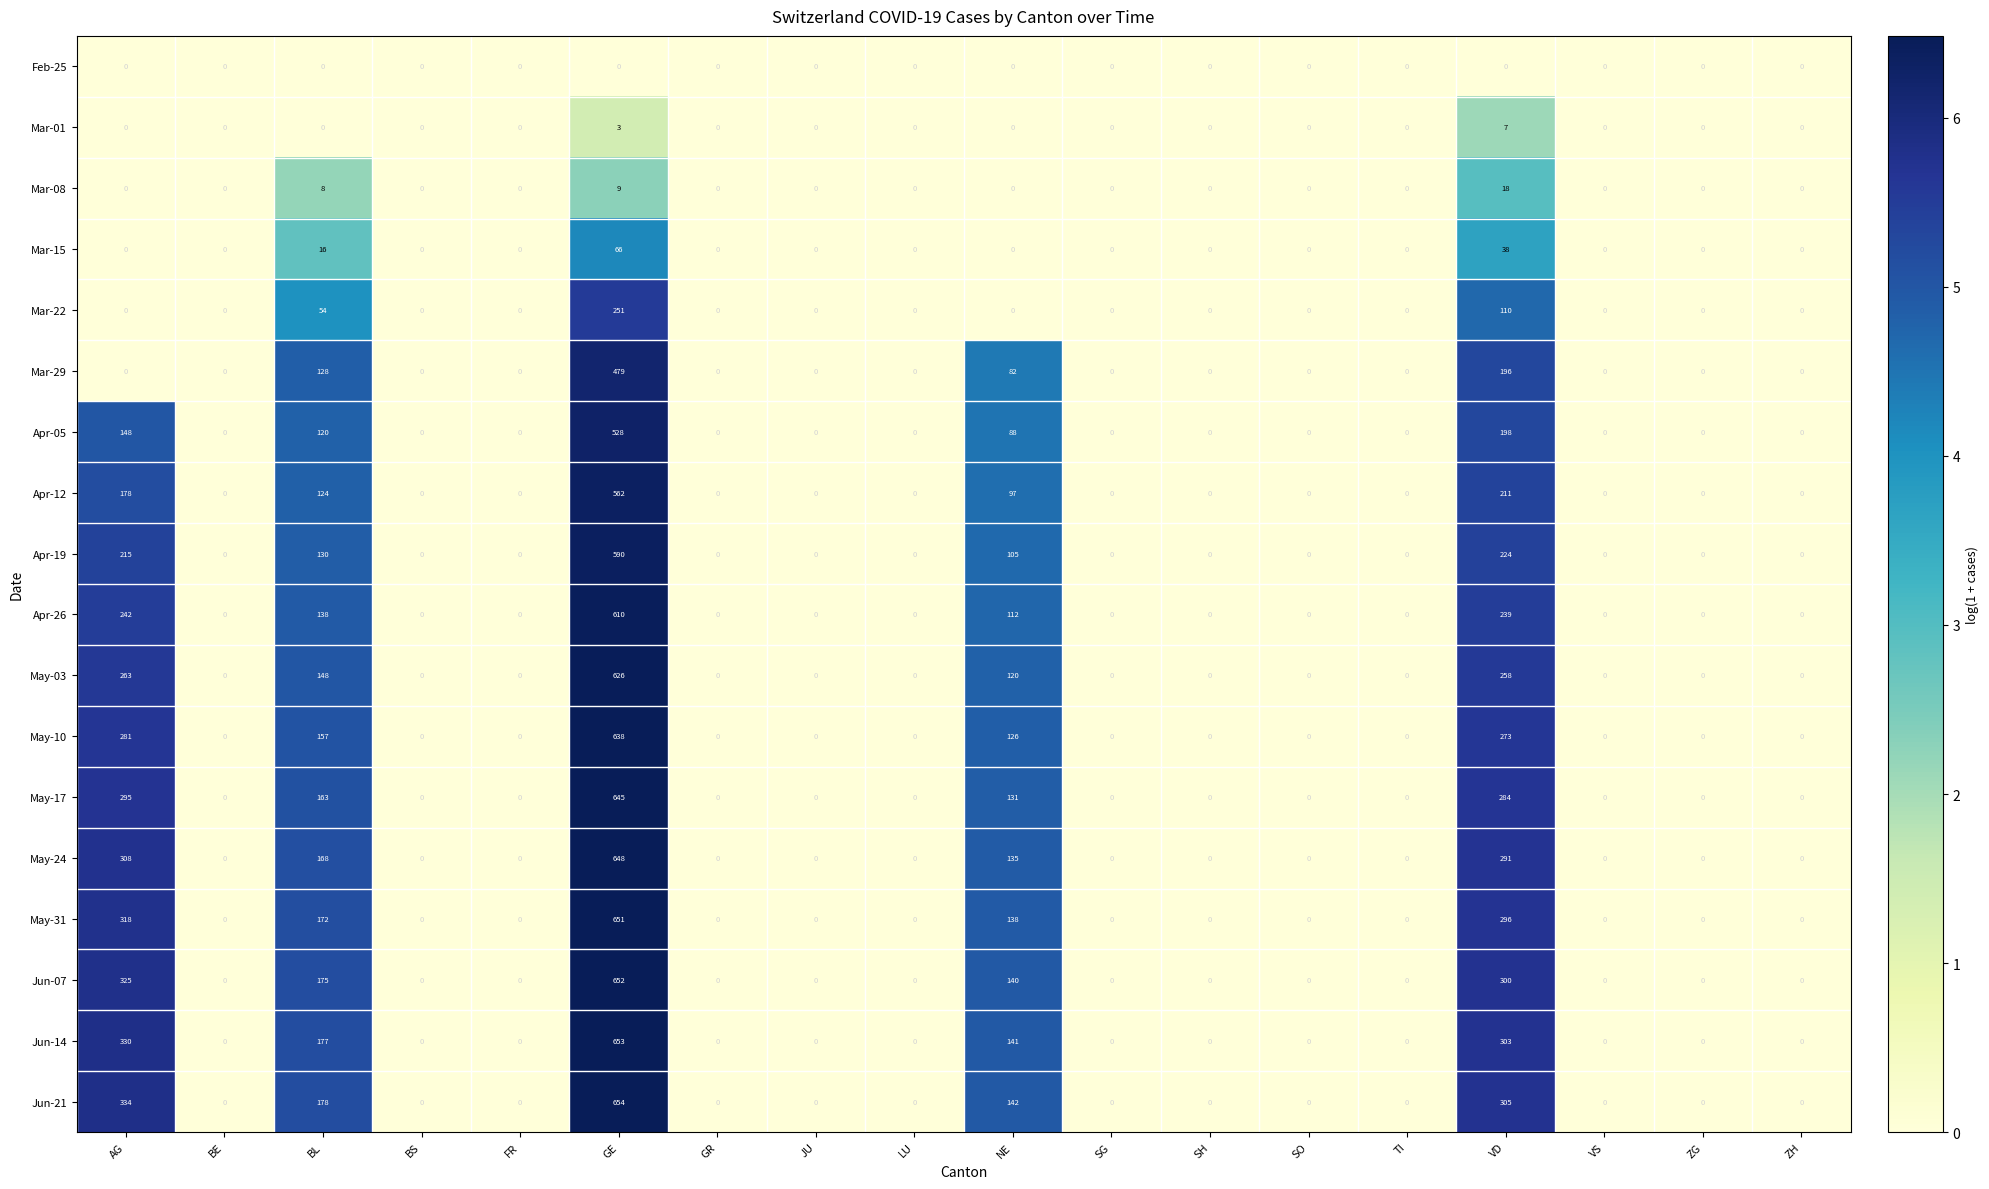

How many positive values does the Jun-14 series have?

5